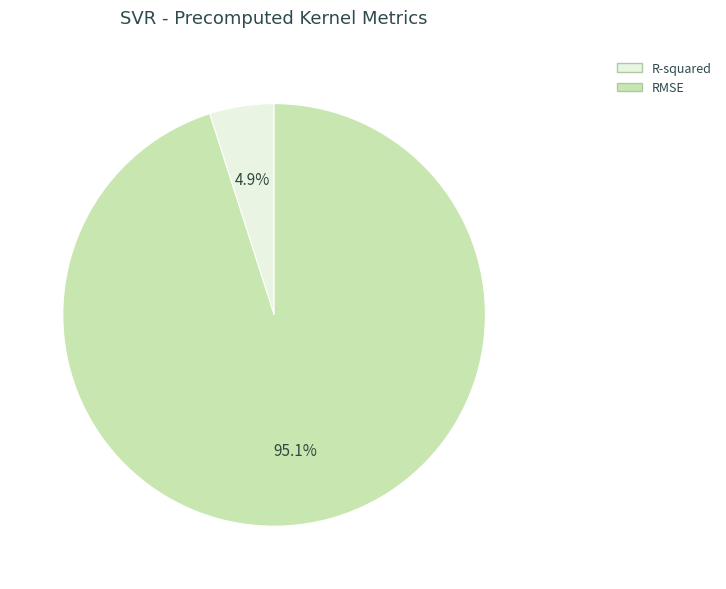

To the nearest percent, what is the combined percentage of R-squared and RMSE?

100%